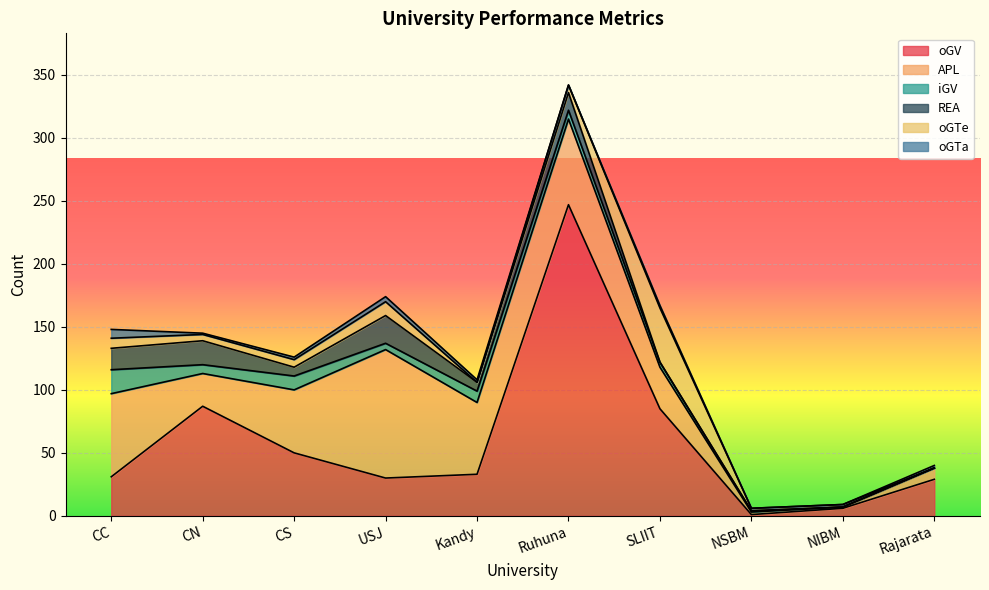

What is the maximum value for oGV?

247